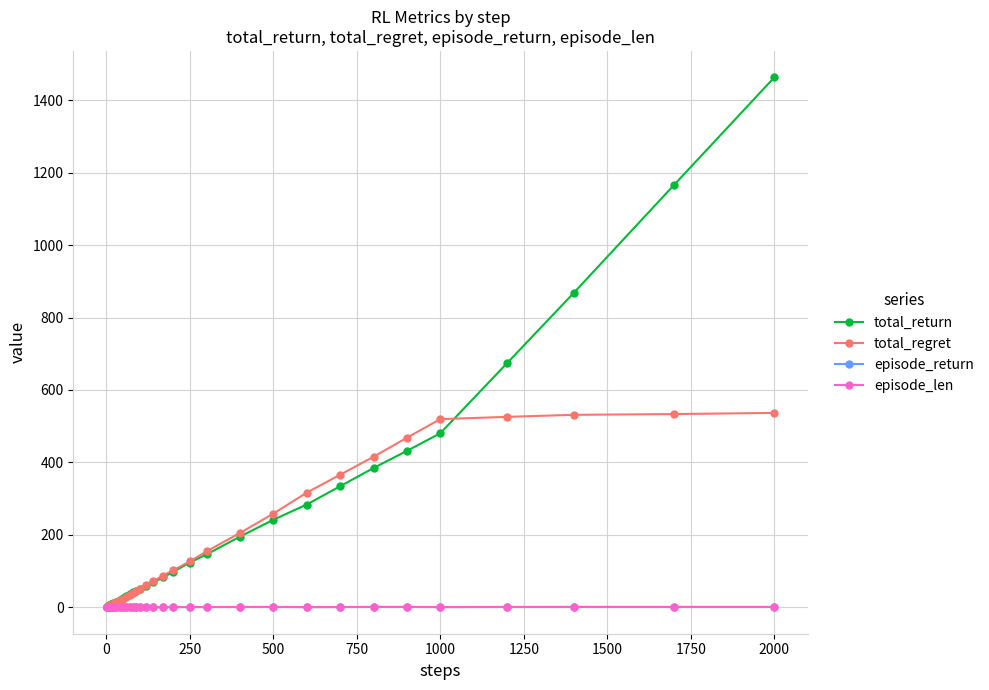

Which series has the largest range (max minus min)?

total_return